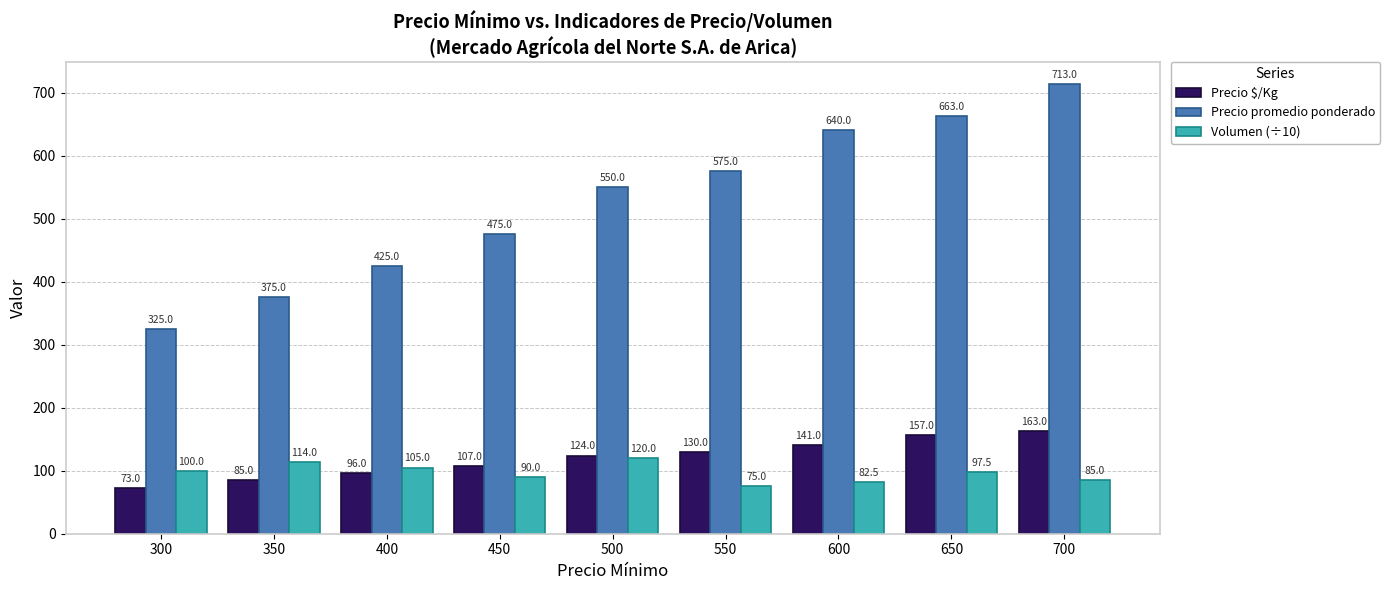

How many series are shown in this chart?

3